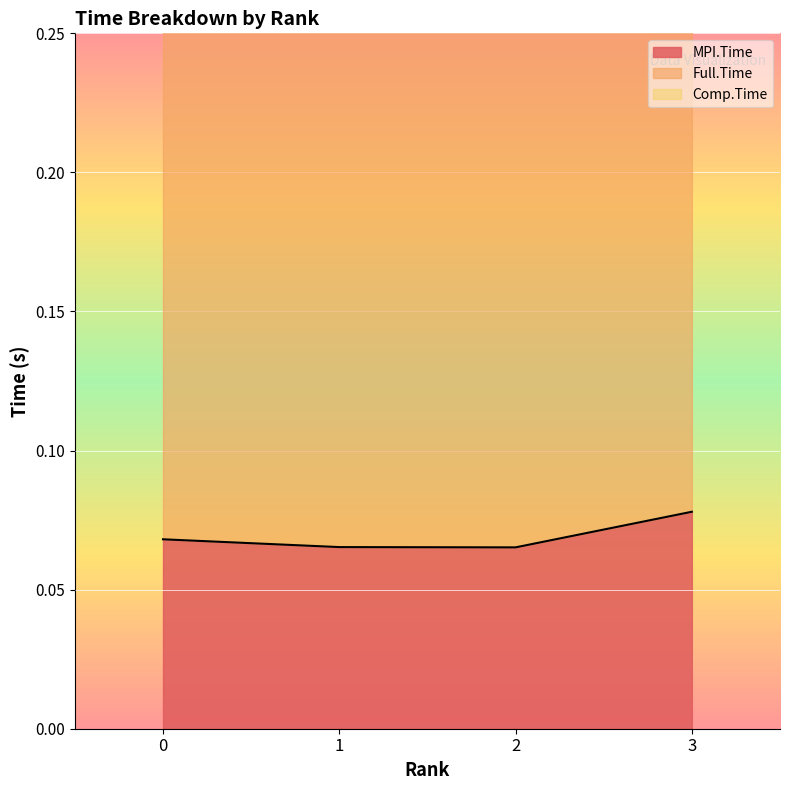

At how many categories does at least one series exceed 0?

4